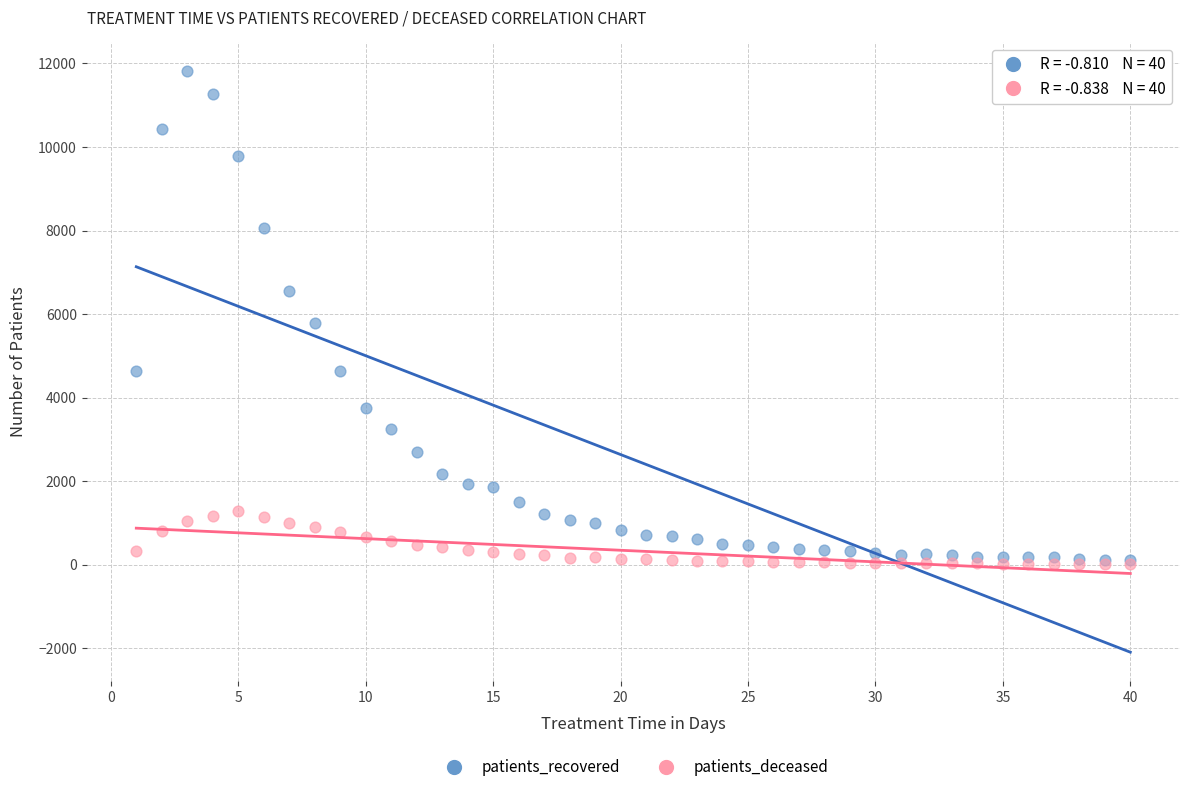

In the patients_recovered series, what Y value is closest to 5957?

5785